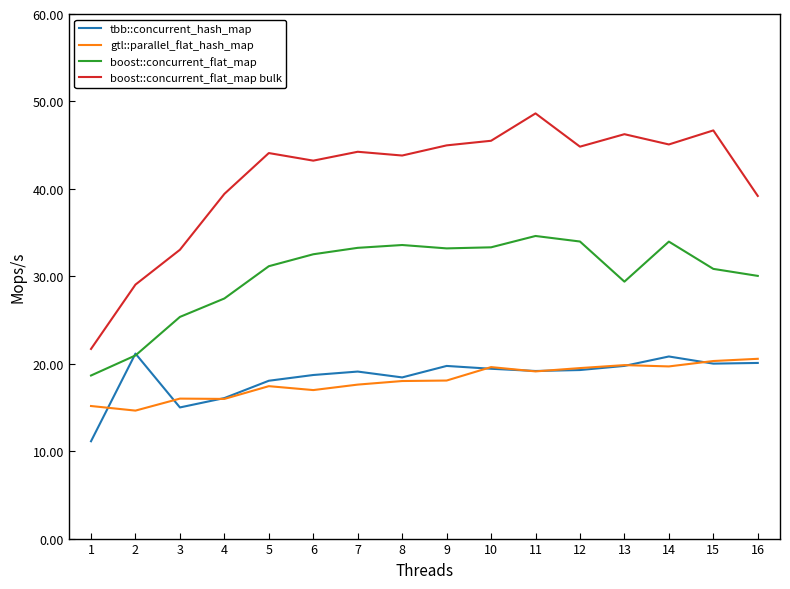

Where is boost::concurrent_flat_map bulk nearest to the value 35?

3